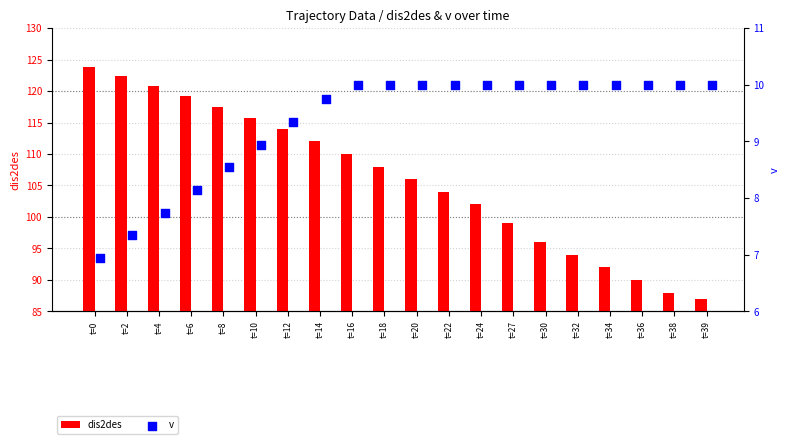

At how many categories does at least one series exceed 50?

20